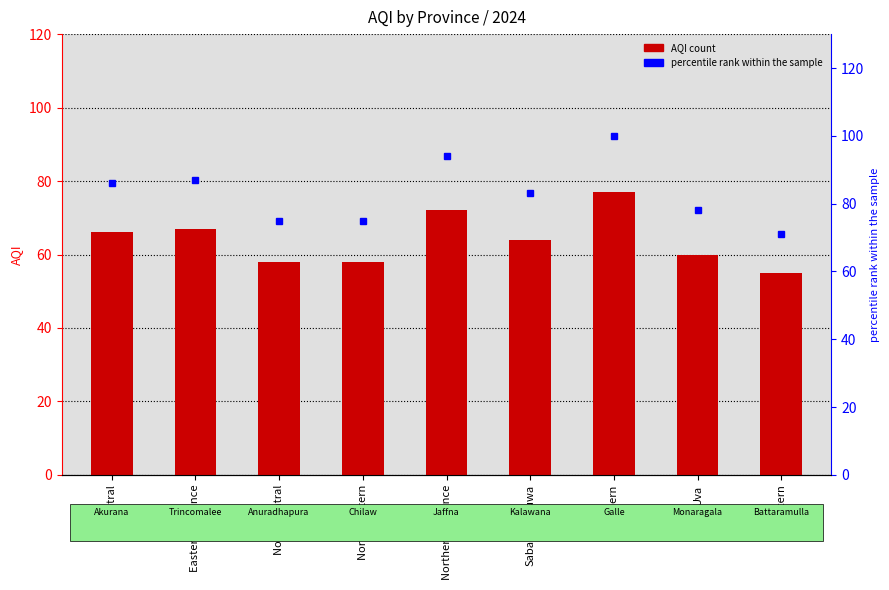

What is the difference between the maximum and second lowest values in the AQI series?

19